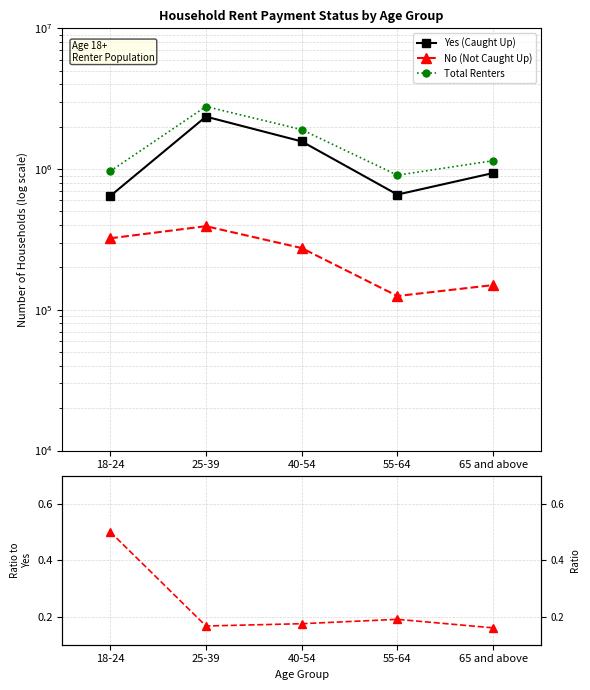

Which category has the highest value in the No (Not Caught Up) series?

25-39